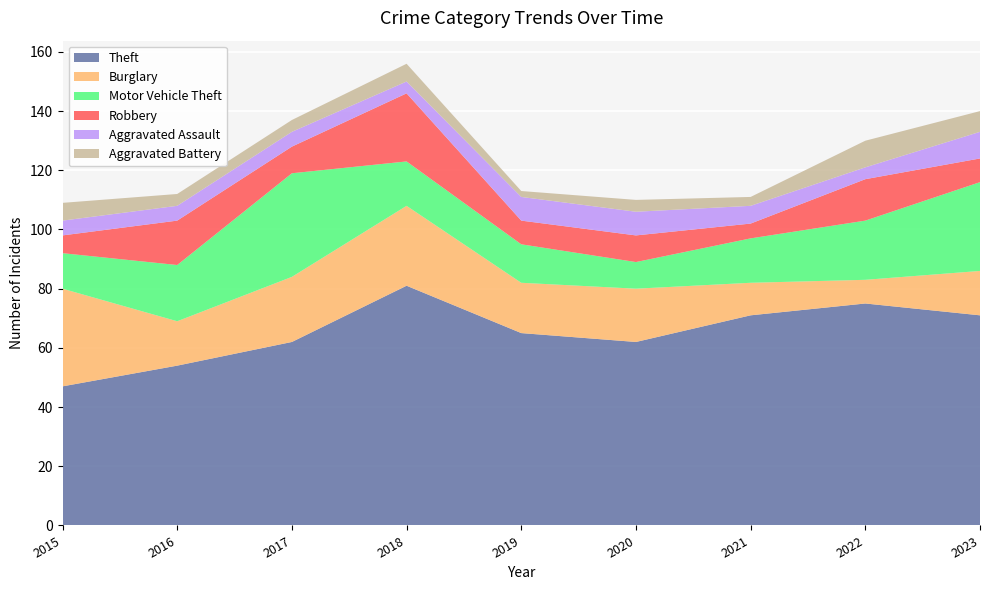

Reading left to right, transcribe all the data shown in this chart.

Theft: 2015=47	2016=54	2017=62	2018=81	2019=65	2020=62	2021=71	2022=75	2023=71
Burglary: 2015=33	2016=15	2017=22	2018=27	2019=17	2020=18	2021=11	2022=8	2023=15
Motor Vehicle Theft: 2015=12	2016=19	2017=35	2018=15	2019=13	2020=9	2021=15	2022=20	2023=30
Robbery: 2015=6	2016=15	2017=9	2018=23	2019=8	2020=9	2021=5	2022=14	2023=8
Aggravated Assault: 2015=5	2016=5	2017=5	2018=4	2019=8	2020=8	2021=6	2022=4	2023=9
Aggravated Battery: 2015=6	2016=4	2017=4	2018=6	2019=2	2020=4	2021=3	2022=9	2023=7